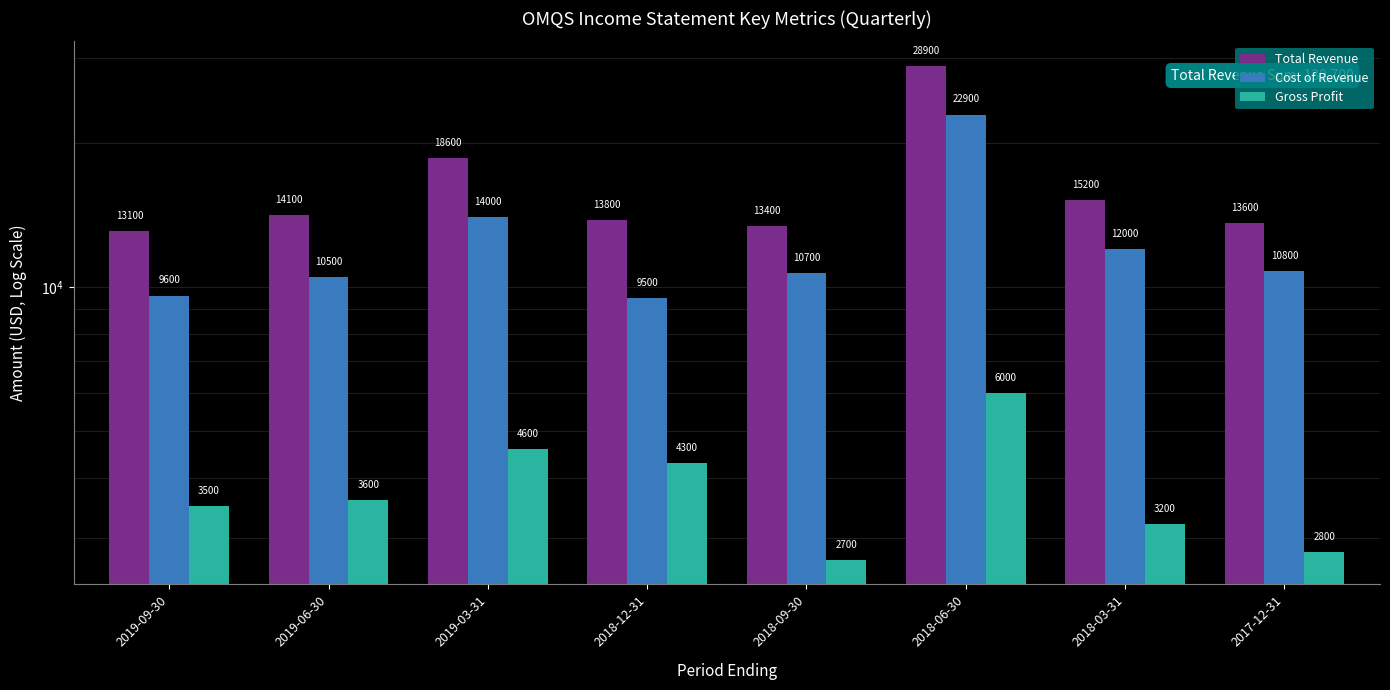

At which category is the sum across all series the highest?

2018-06-30